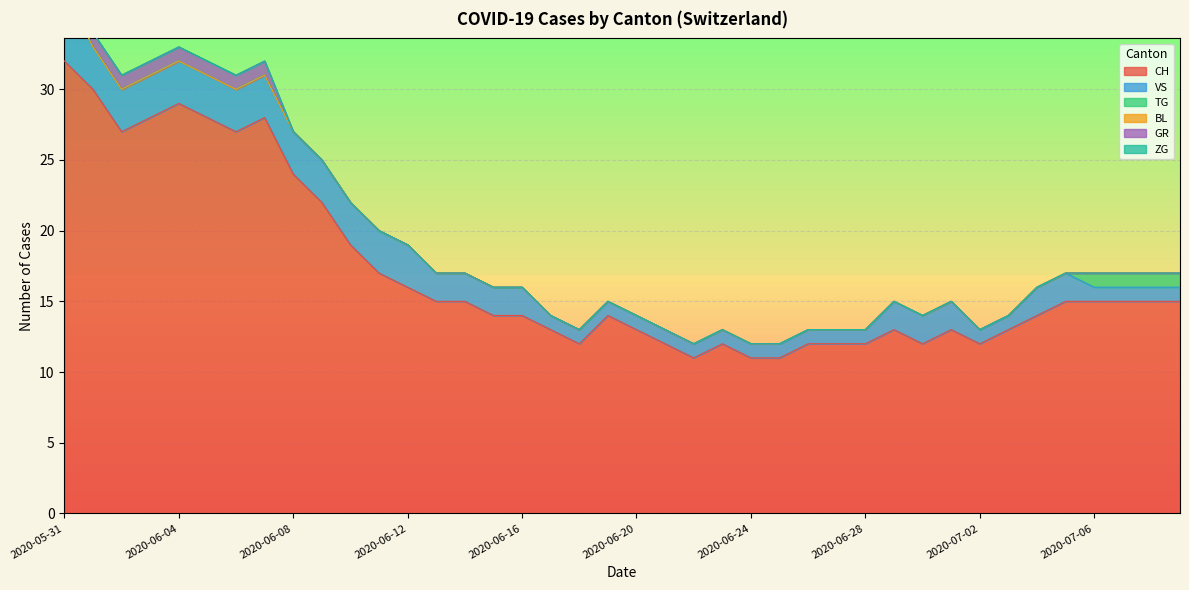

Does the chart display data point markers on the line(s)?

No